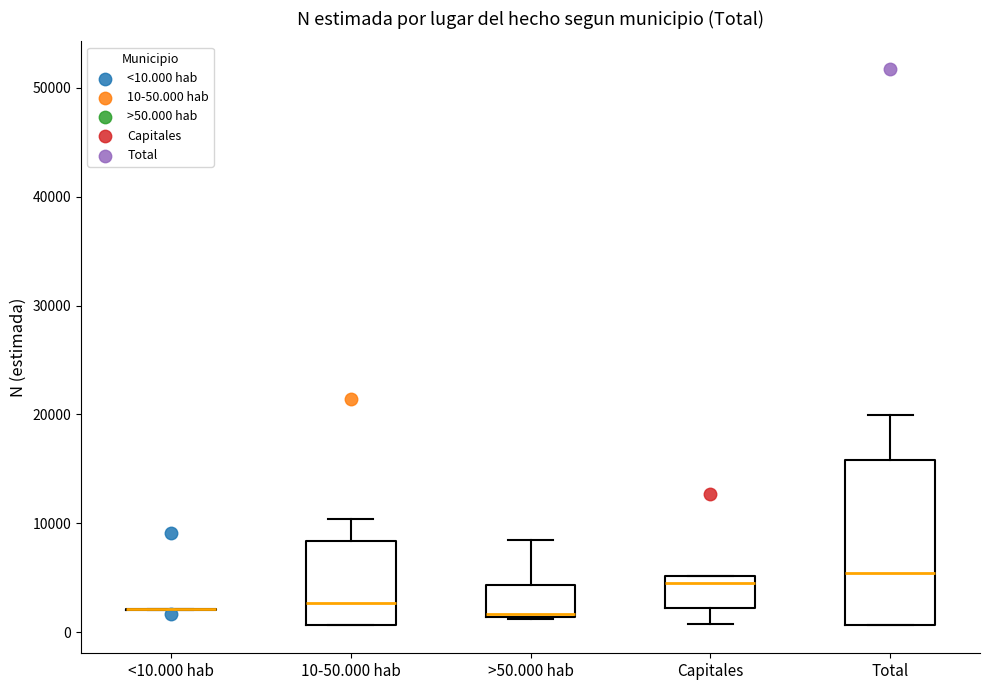

Comparing the boxes themselves (not the whiskers), which one is the tallest?

Total